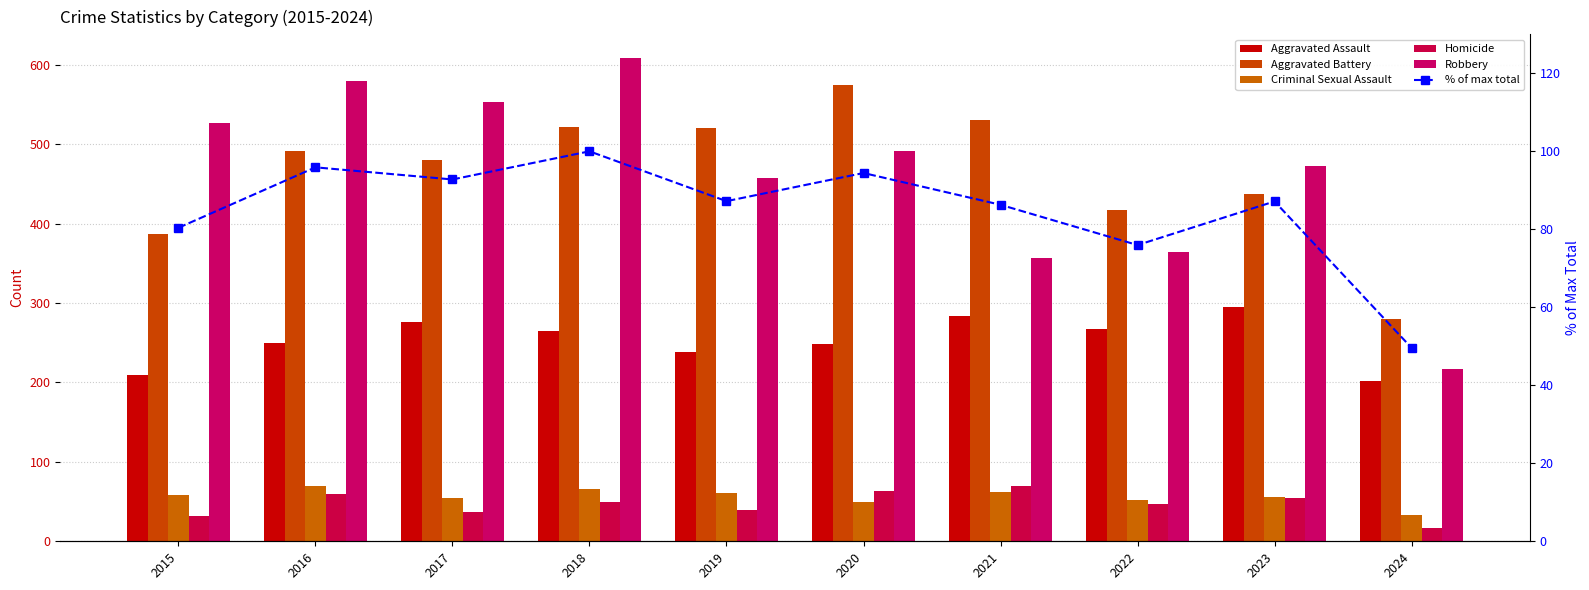

How many values in the Homicide series exceed 49?

4